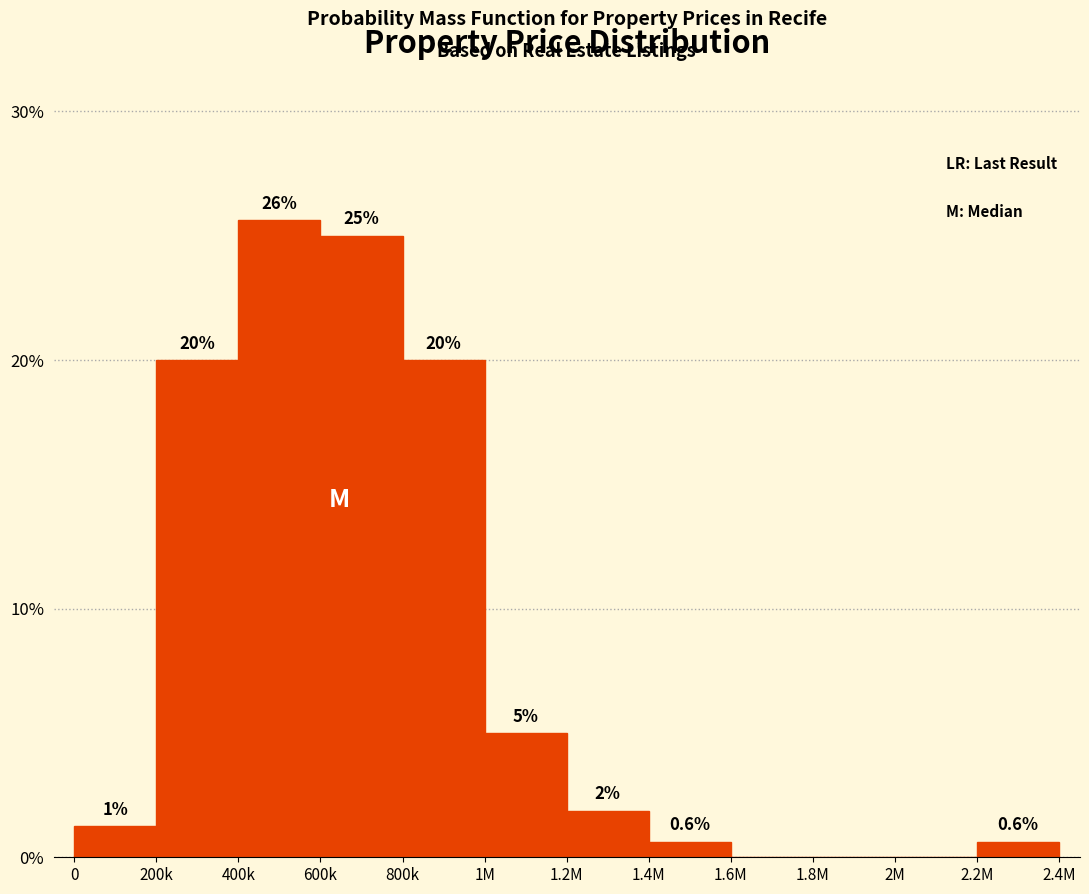

What is the greatest value displayed?

25.6